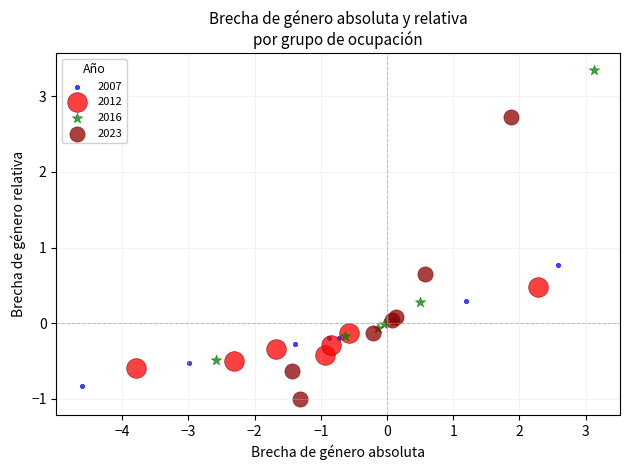

Which series contains the highest Y value?

2016